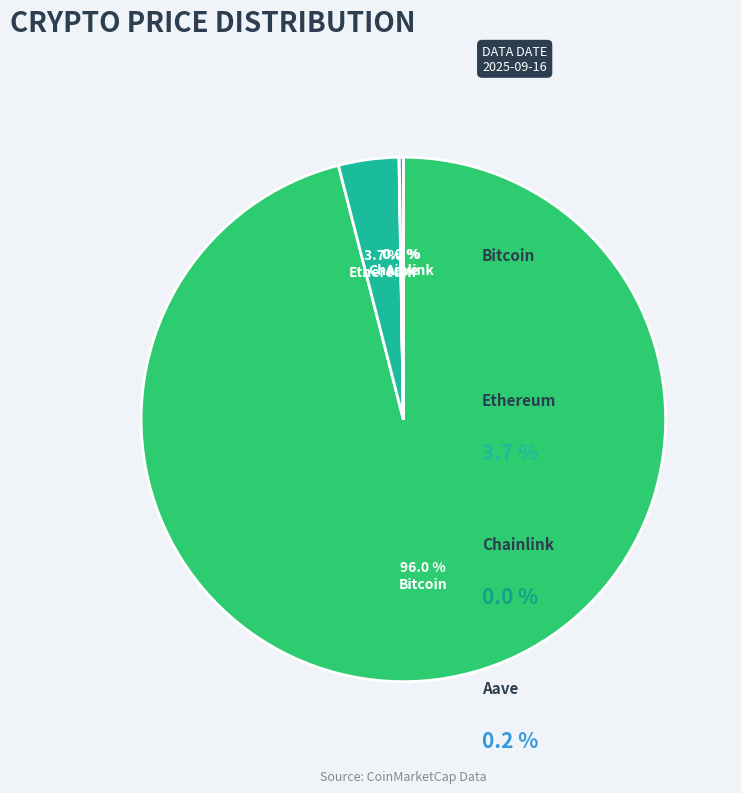

Do Ethereum and Bitcoin together represent more than half of the pie?

Yes